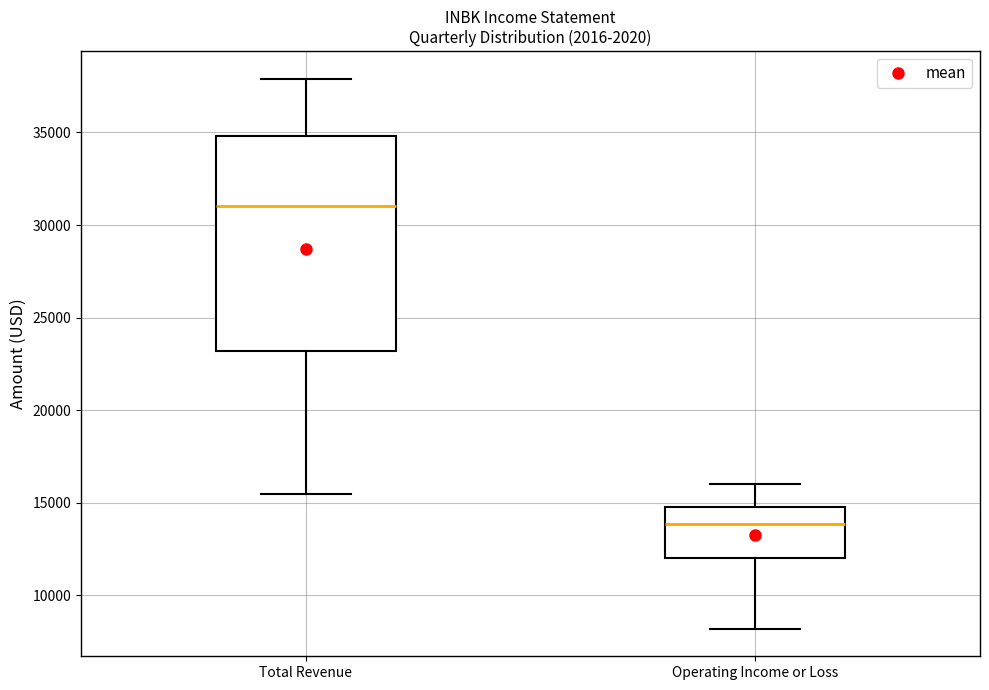

Where is the upper edge of the box for Total Revenue on the y-axis? The values are not printed on the chart, so give them approximately, as read against the axis.

35000